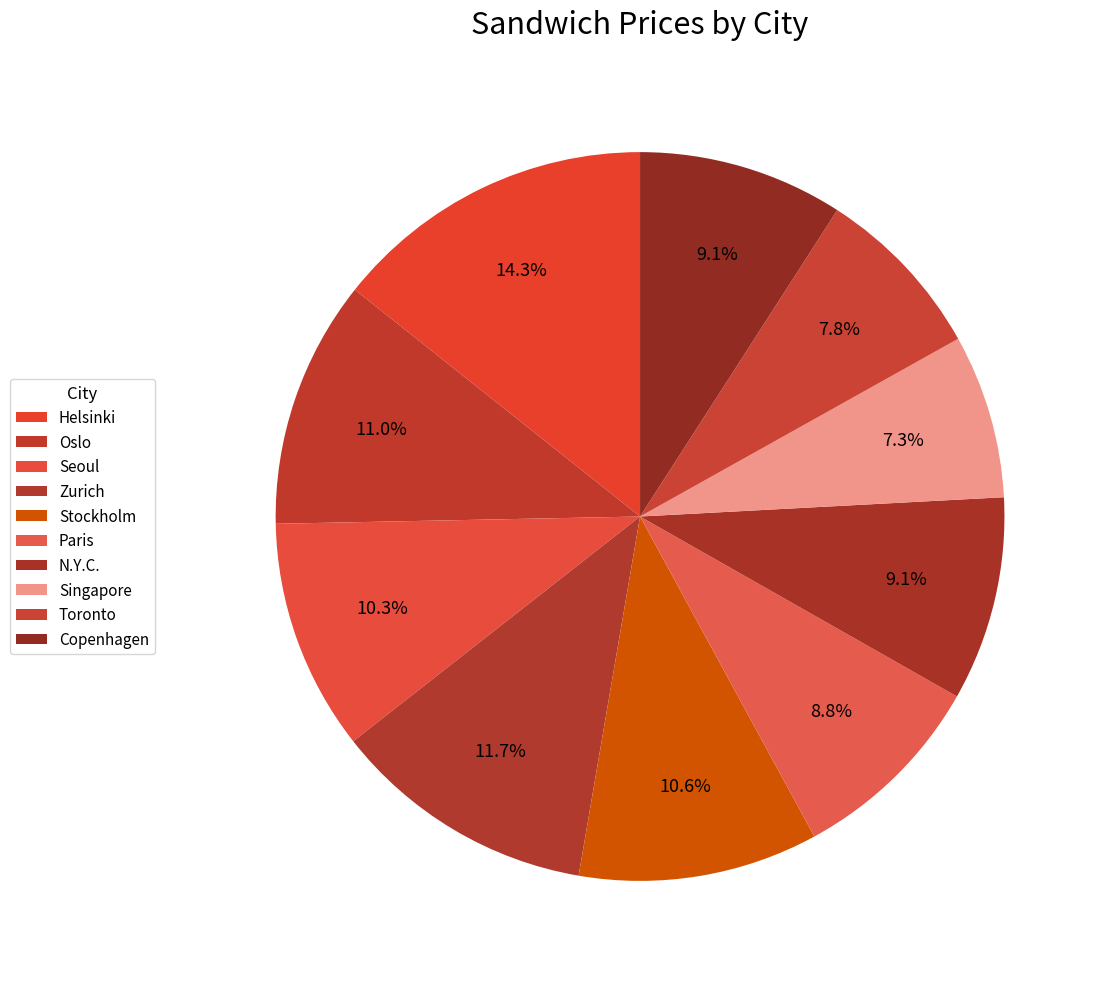

Count the number of slices in the pie.

10